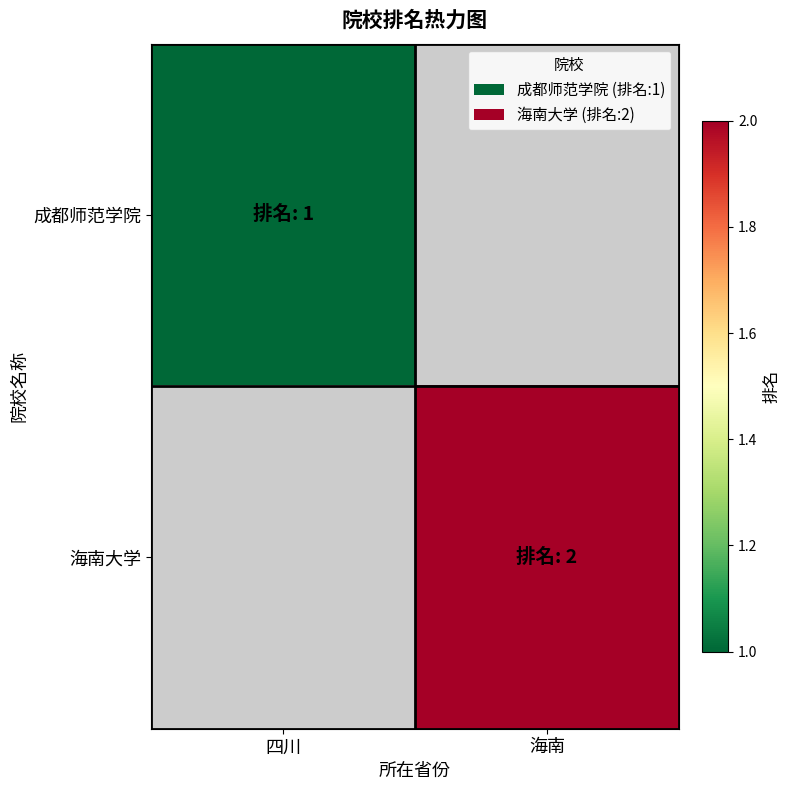

Between 四川 and 海南, which is larger?

海南